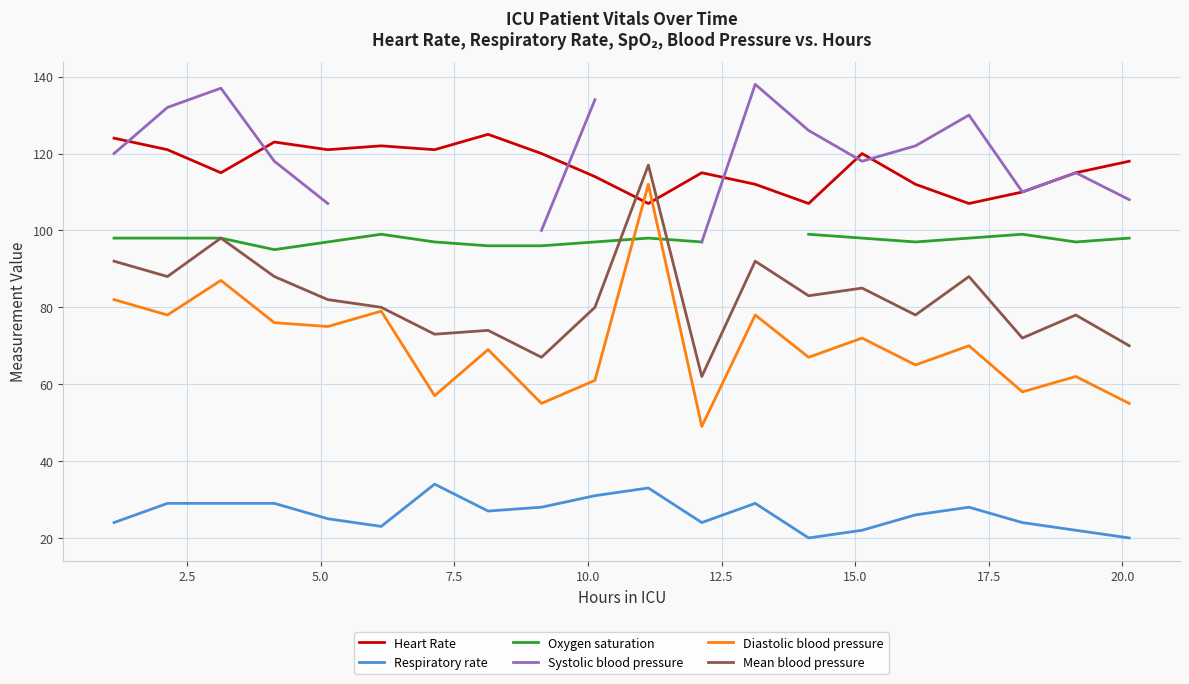

Which series ends up on top after the final intersection of Diastolic blood pressure and Heart Rate?

Heart Rate